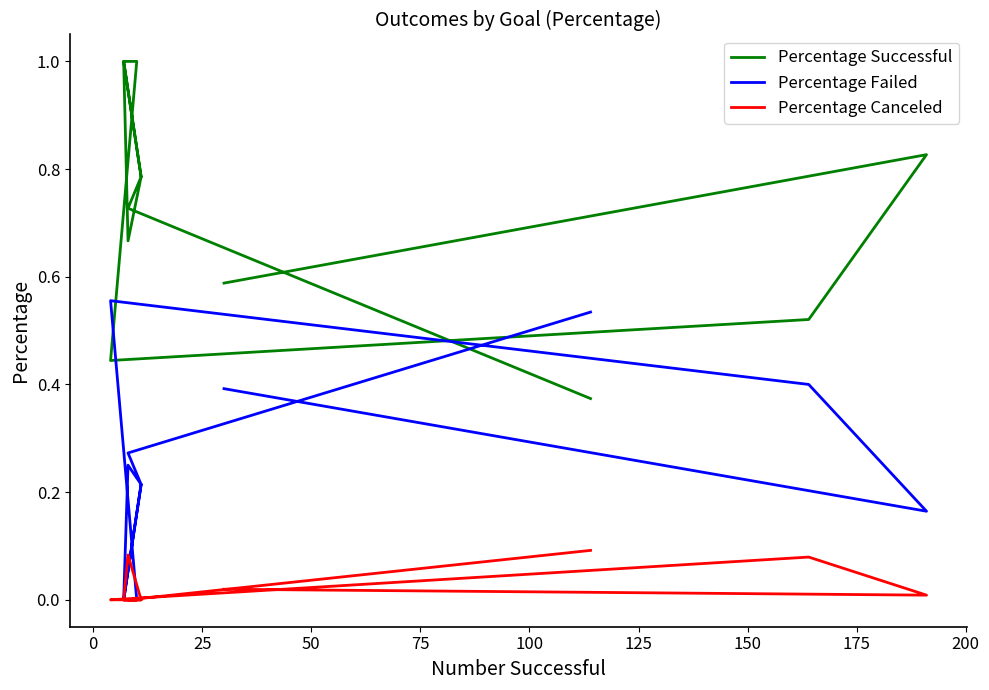

How many Percentage Failed values are between 0 and 1?

12